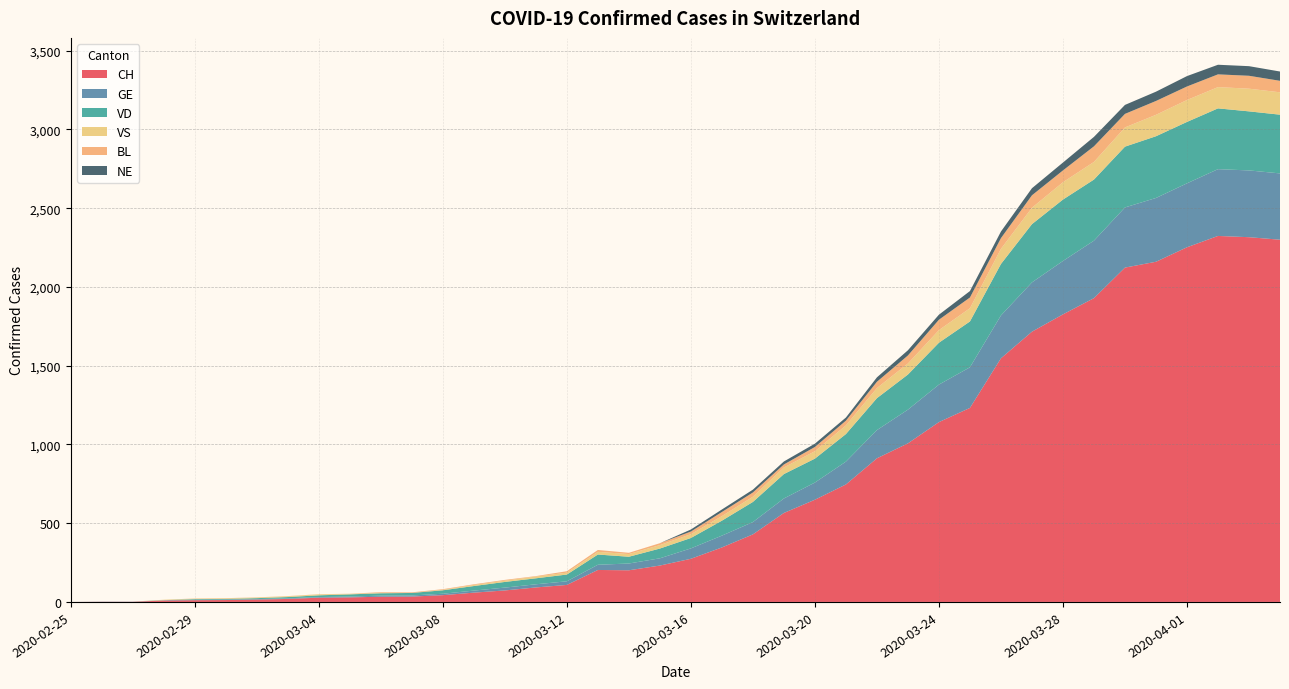

Reading right to left, list all the values displayed in this chart.

CH: 2020-04-04=2300	2020-04-03=2316	2020-04-02=2324	2020-04-01=2252	2020-03-31=2160	2020-03-30=2123	2020-03-29=1929	2020-03-28=1826	2020-03-27=1716	2020-03-26=1547	2020-03-25=1232	2020-03-24=1142	2020-03-23=1007	2020-03-22=912	2020-03-21=746	2020-03-20=649	2020-03-19=565	2020-03-18=429	2020-03-17=346	2020-03-16=274	2020-03-15=231	2020-03-14=201	2020-03-13=203	2020-03-12=108	2020-03-11=92	2020-03-10=73	2020-03-09=59	2020-03-08=43	2020-03-07=34	2020-03-06=33	2020-03-05=29	2020-03-04=27	2020-03-03=19	2020-03-02=15	2020-03-01=12	2020-02-29=11	2020-02-28=9	2020-02-27=1	2020-02-26=1	2020-02-25=0
GE: 2020-04-04=421	2020-04-03=424	2020-04-02=424	2020-04-01=406	2020-03-31=405	2020-03-30=382	2020-03-29=365	2020-03-28=339	2020-03-27=313	2020-03-26=272	2020-03-25=258	2020-03-24=238	2020-03-23=214	2020-03-22=179	2020-03-21=145	2020-03-20=109	2020-03-19=92	2020-03-18=78	2020-03-17=75	2020-03-16=66	2020-03-15=46	2020-03-14=43	2020-03-13=33	2020-03-12=23	2020-03-11=20	2020-03-10=18	2020-03-09=13	2020-03-08=9	2020-03-07=7	2020-03-06=7	2020-03-05=5	2020-03-04=4	2020-03-03=4	2020-03-02=3	2020-03-01=3	2020-02-29=3	2020-02-28=2	2020-02-27=1	2020-02-26=1	2020-02-25=0
VD: 2020-04-04=373	2020-04-03=375	2020-04-02=386	2020-04-01=390	2020-03-31=392	2020-03-30=386	2020-03-29=388	2020-03-28=390	2020-03-27=370	2020-03-26=327	2020-03-25=291	2020-03-24=266	2020-03-23=223	2020-03-22=203	2020-03-21=175	2020-03-20=152	2020-03-19=155	2020-03-18=128	2020-03-17=95	2020-03-16=66	2020-03-15=62	2020-03-14=43	2020-03-13=65	2020-03-12=43	2020-03-11=38	2020-03-10=36	2020-03-09=29	2020-03-08=22	2020-03-07=16	2020-03-06=15	2020-03-05=14	2020-03-04=11	2020-03-03=8	2020-03-02=6	2020-03-01=4	2020-02-29=4	2020-02-28=0	2020-02-27=0	2020-02-26=0	2020-02-25=0
VS: 2020-04-04=142	2020-04-03=144	2020-04-02=135	2020-04-01=139	2020-03-31=136	2020-03-30=122	2020-03-29=112	2020-03-28=110	2020-03-27=104	2020-03-26=96	2020-03-25=84	2020-03-24=80	2020-03-23=70	2020-03-22=64	2020-03-21=55	2020-03-20=47	2020-03-19=42	2020-03-18=33	2020-03-17=29	2020-03-16=24	2020-03-15=22	2020-03-14=17	2020-03-13=17	2020-03-12=12	2020-03-11=11	2020-03-10=8	2020-03-09=7	2020-03-08=3	2020-03-07=0	2020-03-06=3	2020-03-05=3	2020-03-04=6	2020-03-03=5	2020-03-02=4	2020-03-01=4	2020-02-29=3	2020-02-28=3	2020-02-27=0	2020-02-26=0	2020-02-25=0
BL: 2020-04-04=73	2020-04-03=82	2020-04-02=81	2020-04-01=86	2020-03-31=88	2020-03-30=86	2020-03-29=99	2020-03-28=75	2020-03-27=79	2020-03-26=68	2020-03-25=68	2020-03-24=66	2020-03-23=51	2020-03-22=40	2020-03-21=30	2020-03-20=27	2020-03-19=19	2020-03-18=27	2020-03-17=26	2020-03-16=17	2020-03-15=12	2020-03-14=8	2020-03-13=12	2020-03-12=9	2020-03-11=3	2020-03-10=5	2020-03-09=4	2020-03-08=4	2020-03-07=4	2020-03-06=4	2020-03-05=1	2020-03-04=1	2020-03-03=1	2020-03-02=1	2020-03-01=1	2020-02-29=1	2020-02-28=0	2020-02-27=0	2020-02-26=0	2020-02-25=0
NE: 2020-04-04=59	2020-04-03=61	2020-04-02=61	2020-04-01=66	2020-03-31=59	2020-03-30=57	2020-03-29=60	2020-03-28=50	2020-03-27=45	2020-03-26=42	2020-03-25=41	2020-03-24=32	2020-03-23=33	2020-03-22=28	2020-03-21=20	2020-03-20=21	2020-03-19=19	2020-03-18=18	2020-03-17=16	2020-03-16=13	2020-03-15=0	2020-03-14=0	2020-03-13=0	2020-03-12=0	2020-03-11=0	2020-03-10=0	2020-03-09=0	2020-03-08=0	2020-03-07=0	2020-03-06=0	2020-03-05=0	2020-03-04=0	2020-03-03=0	2020-03-02=0	2020-03-01=0	2020-02-29=0	2020-02-28=0	2020-02-27=0	2020-02-26=0	2020-02-25=0